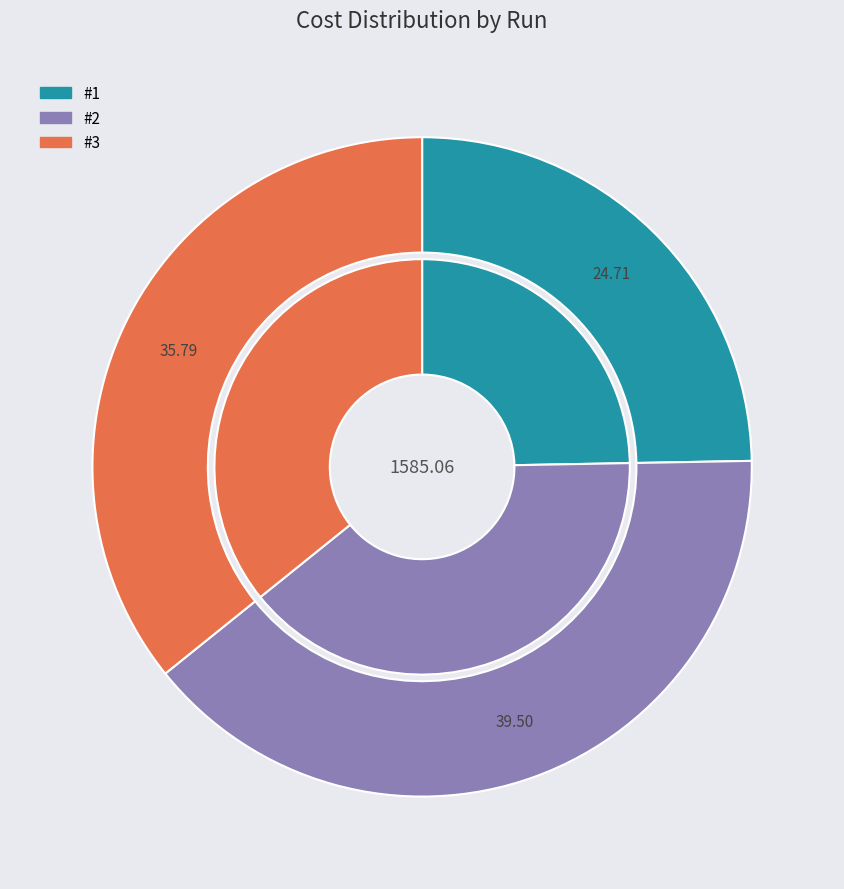

Is the sum of #3 and #2 greater than half?

Yes